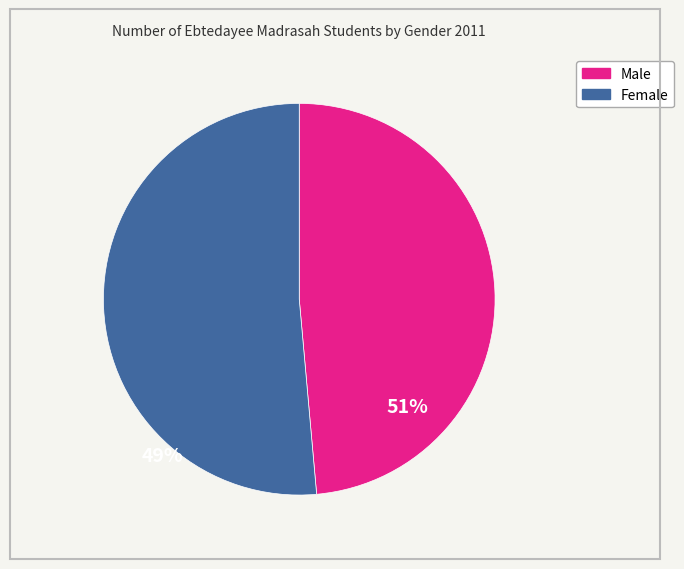

Is there any slice that represents more than half of the pie?

Yes